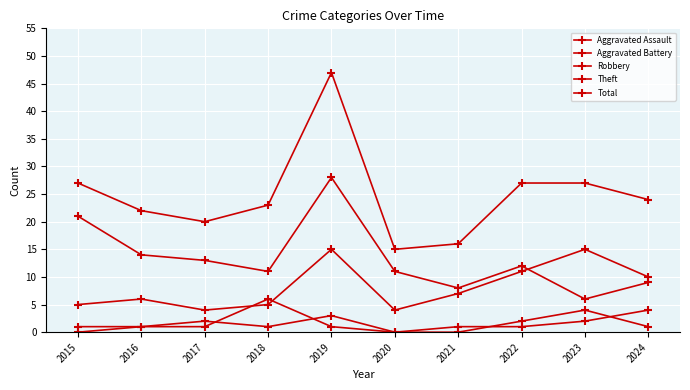

What is the total value across all series at 2022?

53